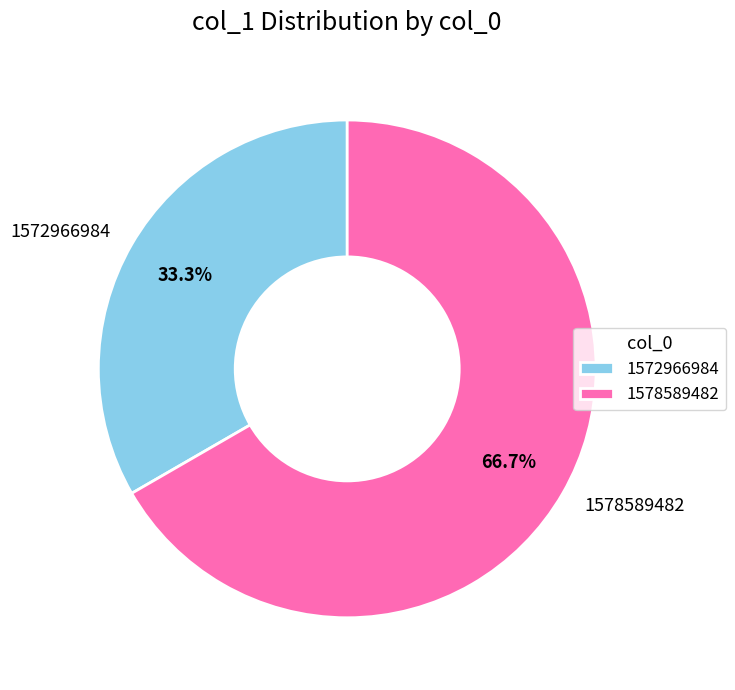

Is there any slice that represents more than half of the pie?

Yes